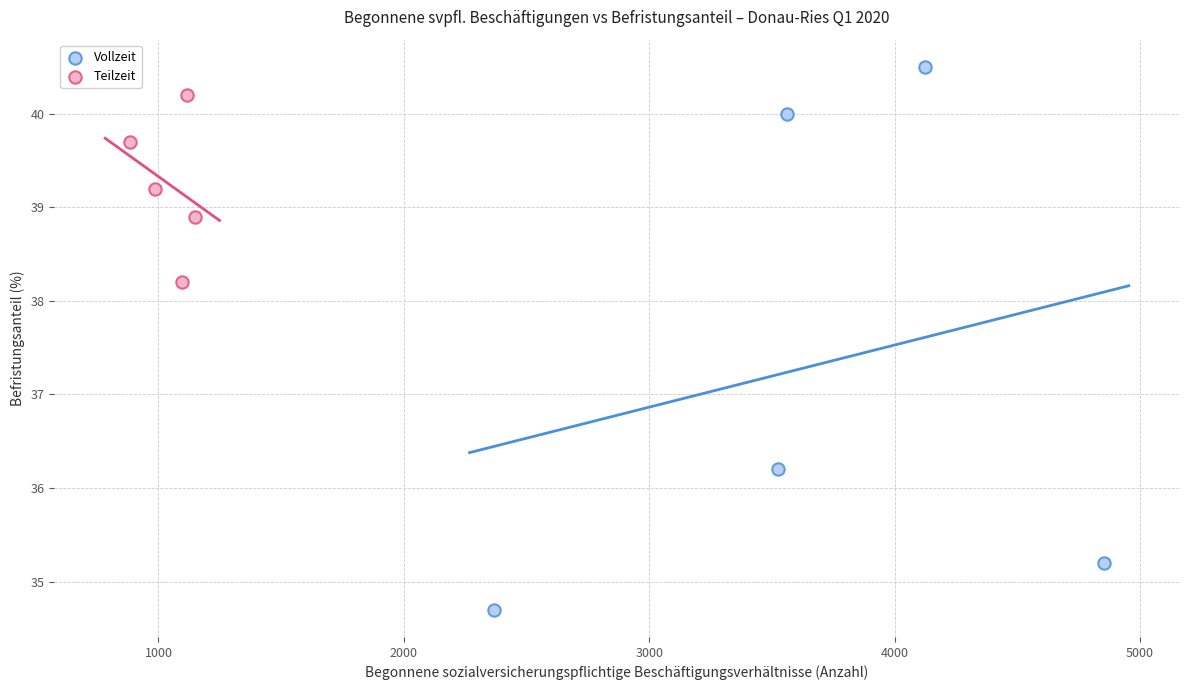

Which series has the widest spread of Y values?

Vollzeit